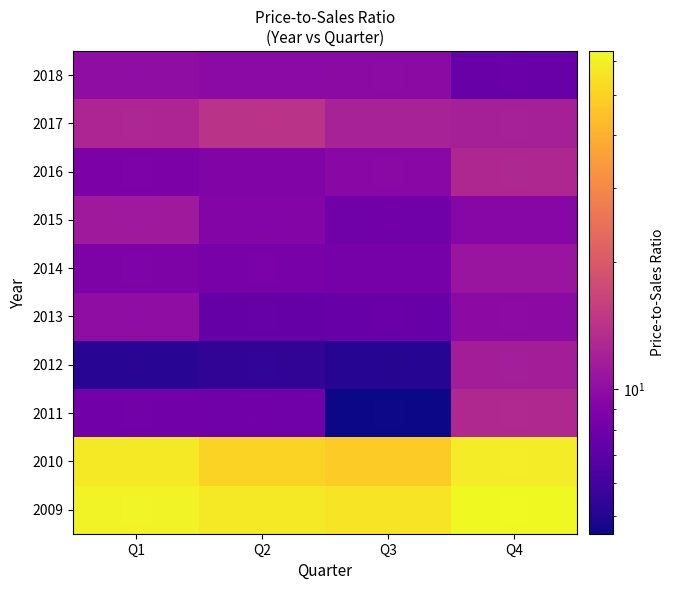

At Q1, list the series in order from smallest to largest.

2012, 2011, 2016, 2014, 2013, 2018, 2015, 2017, 2010, 2009